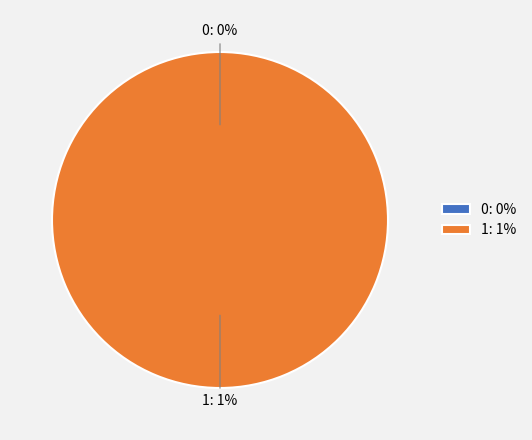

What percentage is NOT represented by 0?

100.0%